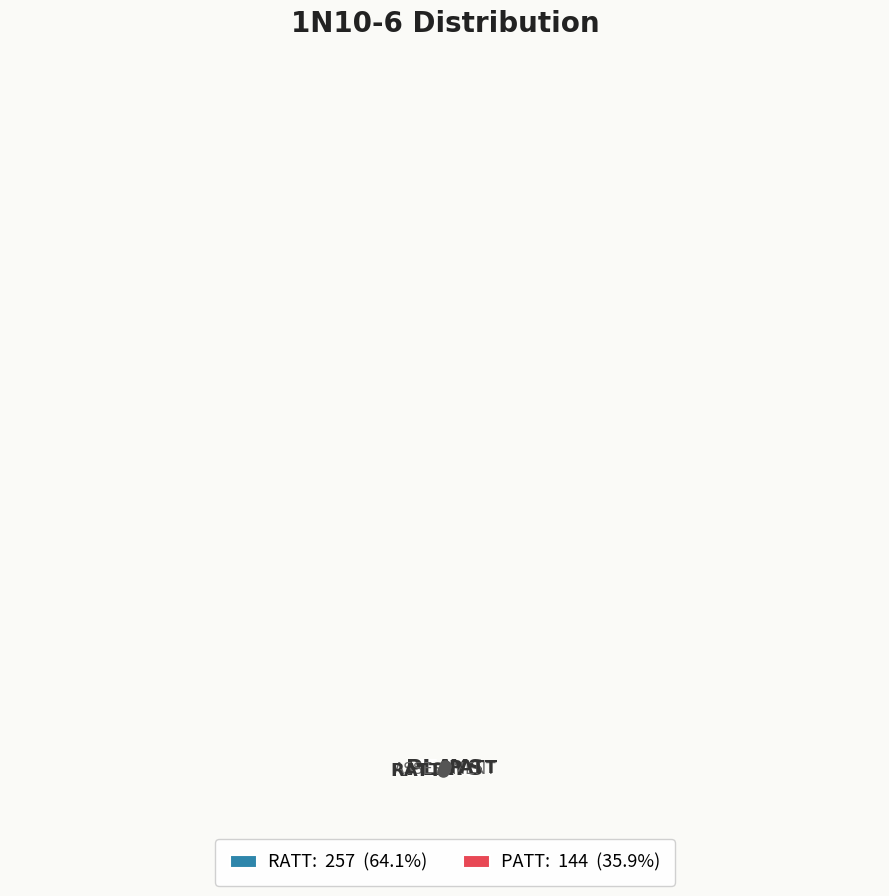

Count the number of slices in the pie.

2